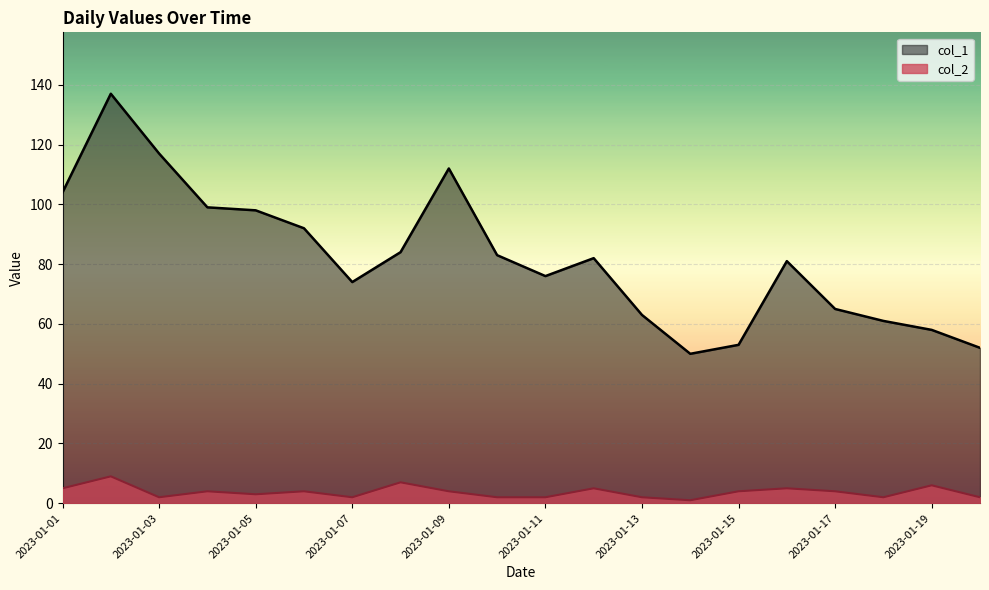

In col_1, how many points are higher than both neighbors (excluding endpoints)?

4